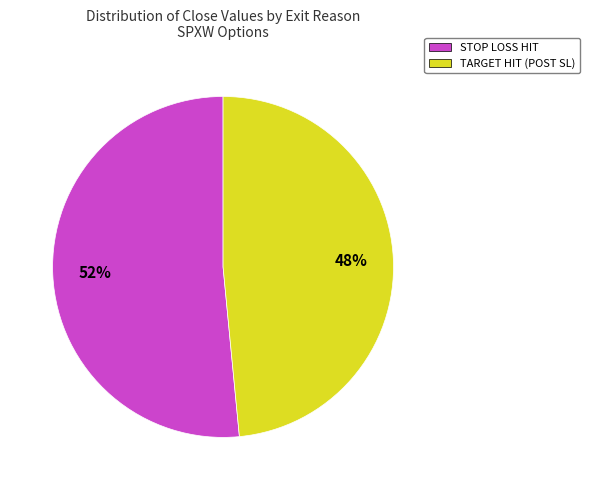

Which slice represents more than half of the pie?

STOP LOSS HIT